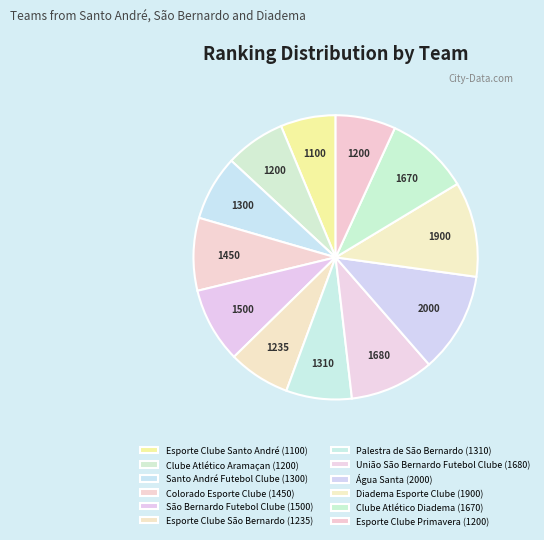

True or false: Colorado Esporte Clube accounts for 8% of the total.

True